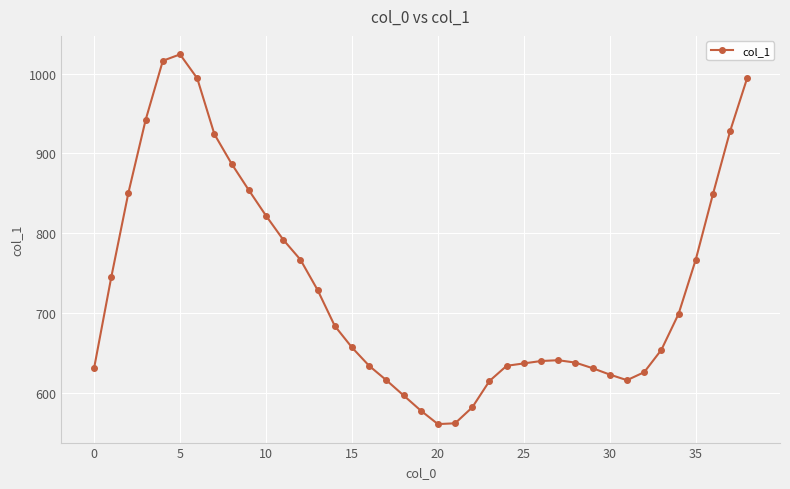

How many data points are less than 657?

19